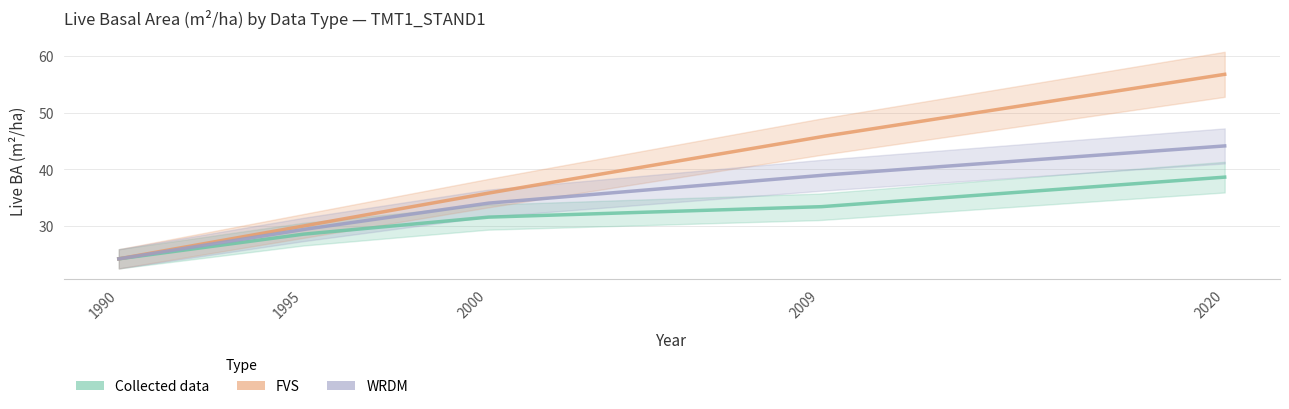

What are all the series names shown in the legend?

Collected data, FVS, WRDM